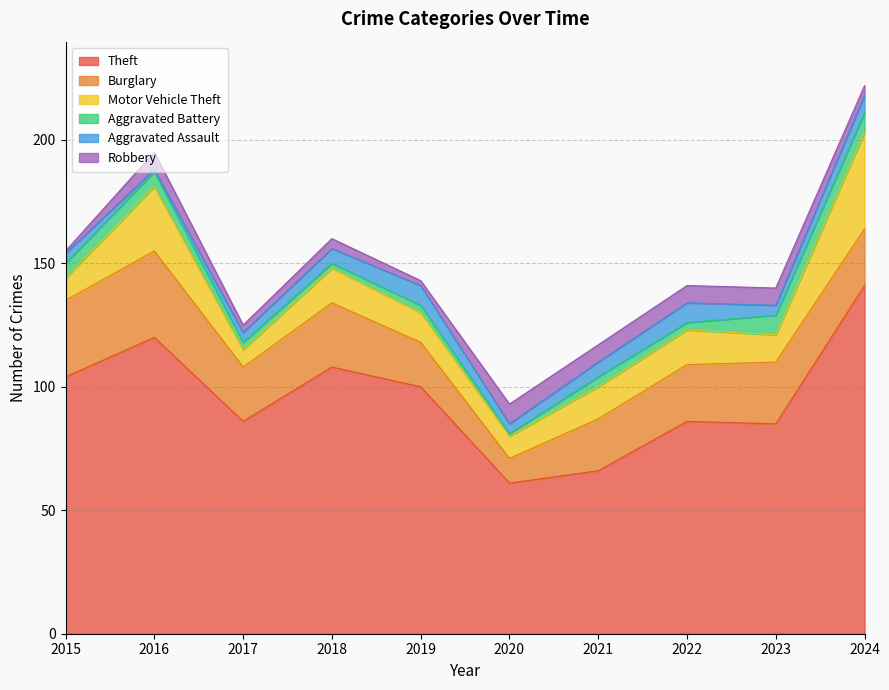

Where do Aggravated Battery and Robbery first cross each other?

2015 and 2016